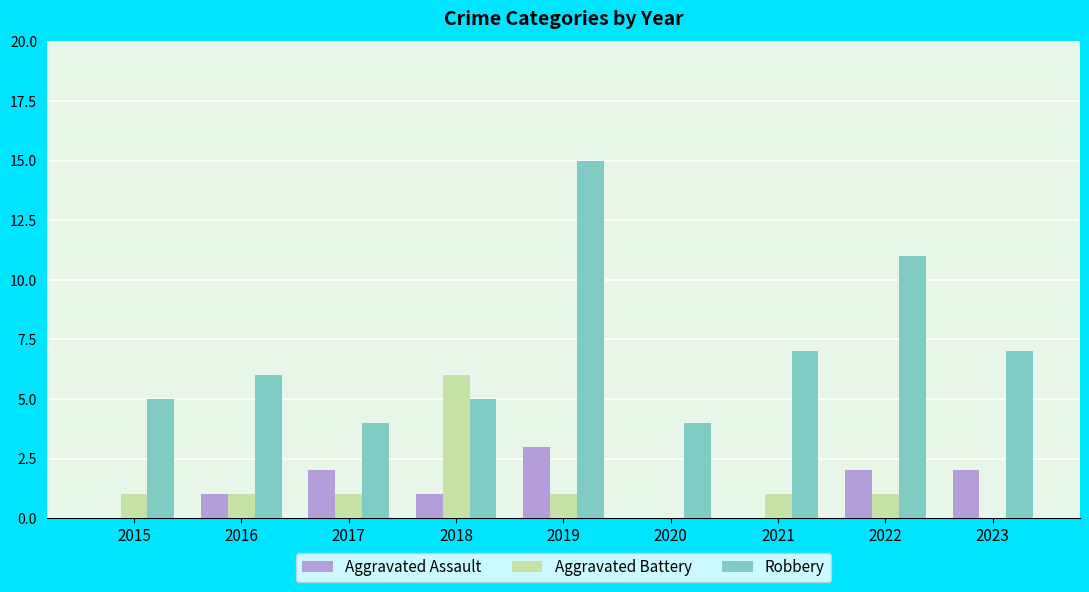

The Aggravated Assault series shows 0 at 2015. True or false?

True